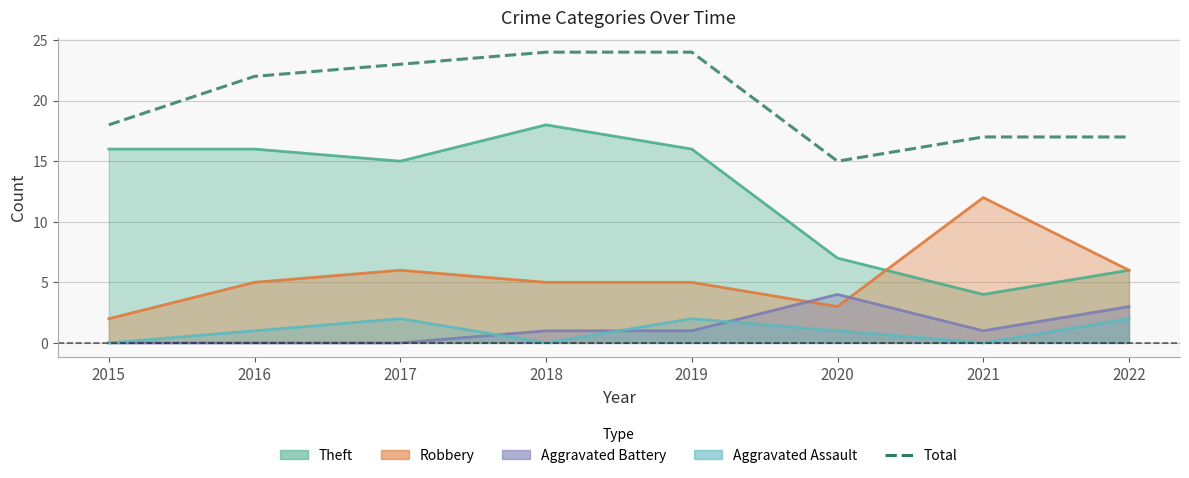

How many values are between 17 and 24?

7